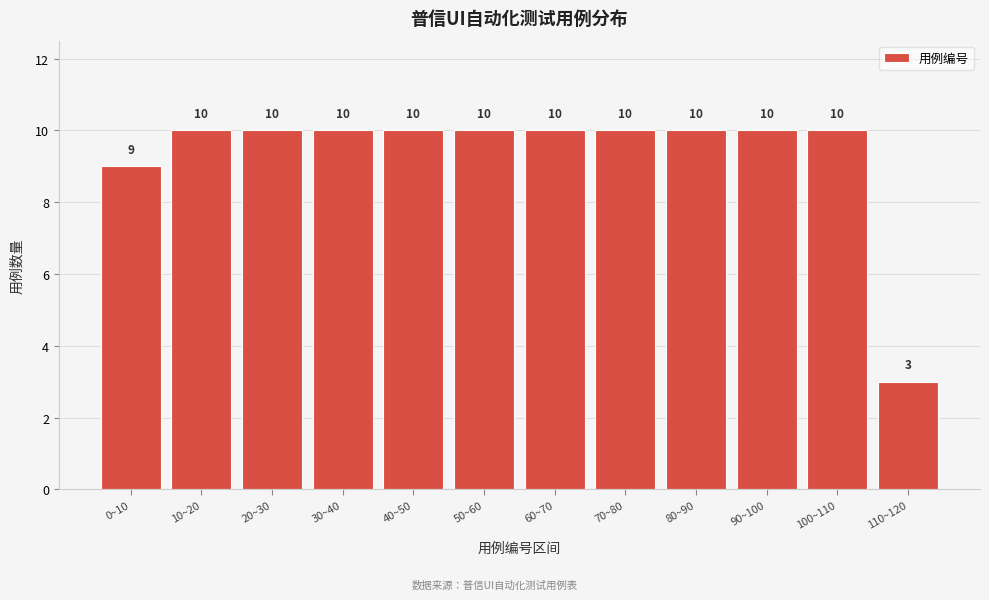

Reading left to right, transcribe all the data shown in this chart.

0~10=9	10~20=10	20~30=10	30~40=10	40~50=10	50~60=10	60~70=10	70~80=10	80~90=10	90~100=10	100~110=10	110~120=3